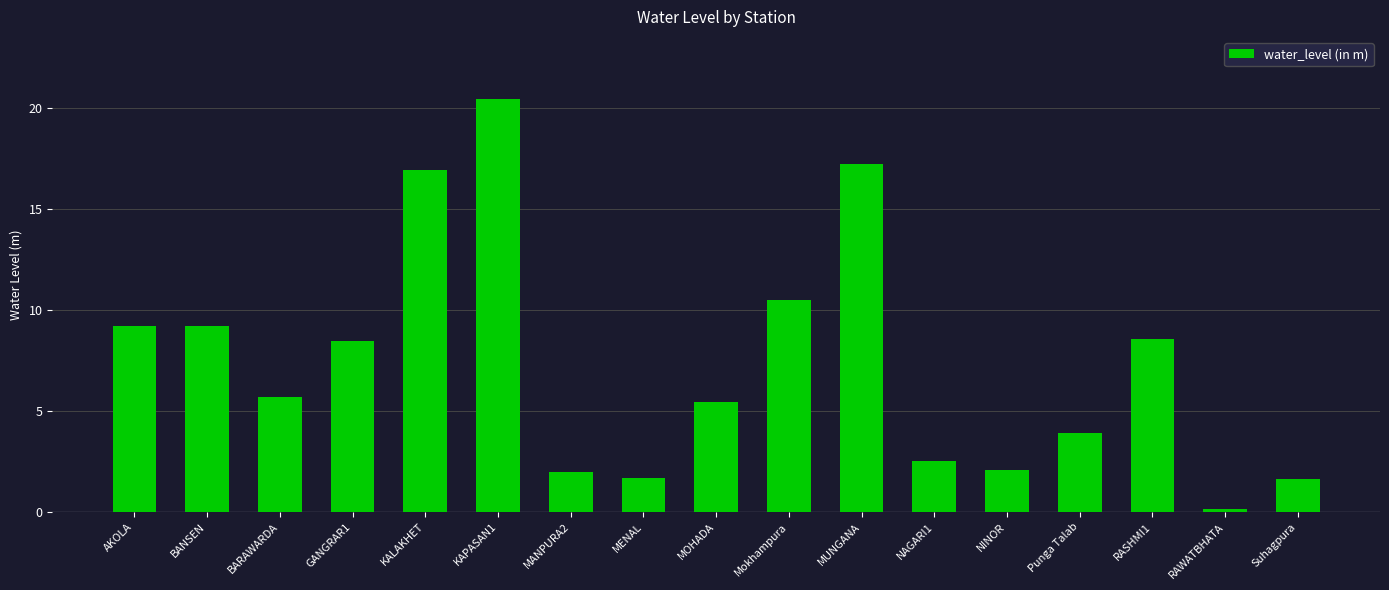

At which label does the data first exceed 5?

AKOLA